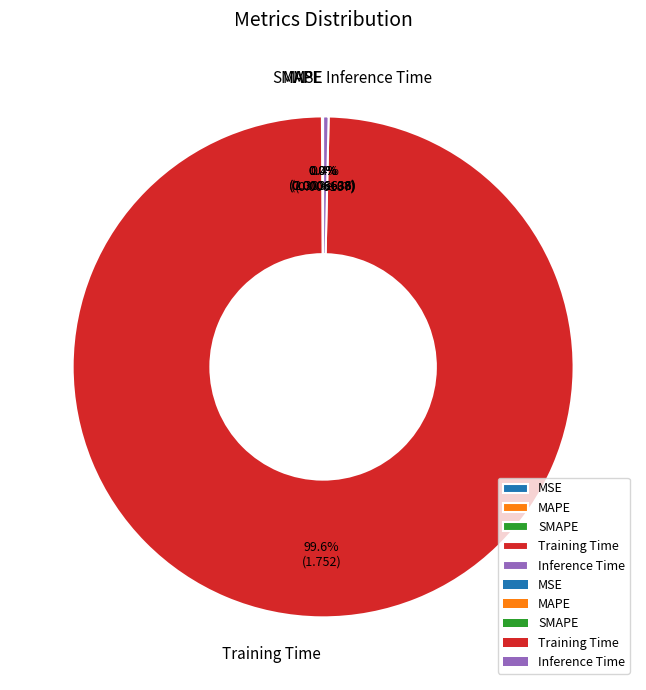

To the nearest percent, what is the difference between the Inference Time and Training Time slice percentages?

99%